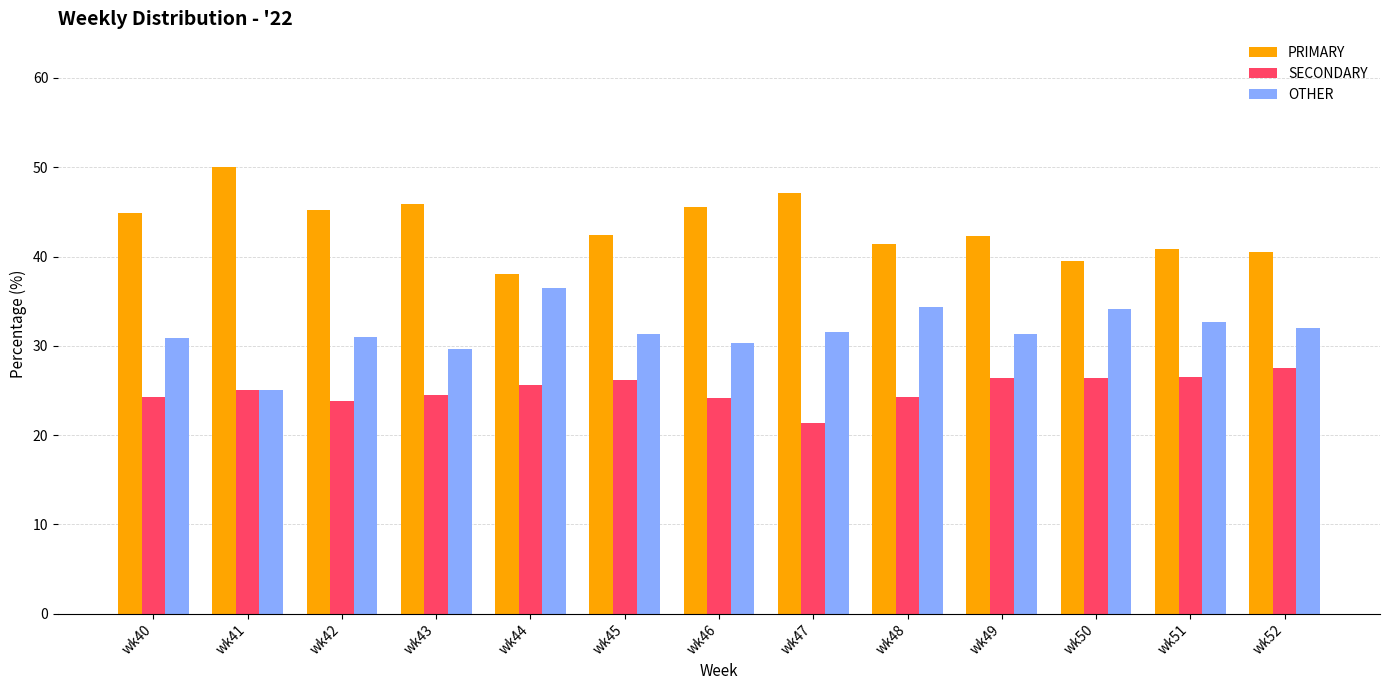

What is the value of the OTHER bar at the 8th from the left?

31.5